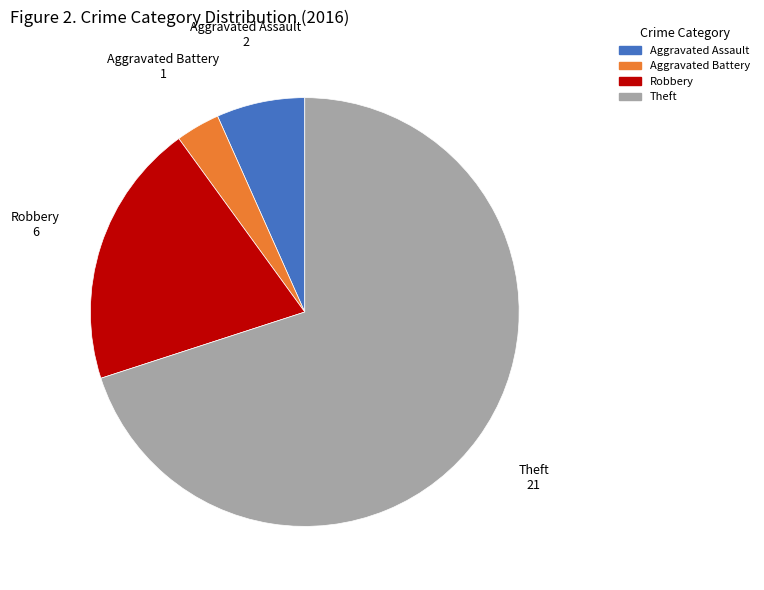

Rank the categories by value from highest to lowest.

Theft, Robbery, Aggravated Assault, Aggravated Battery